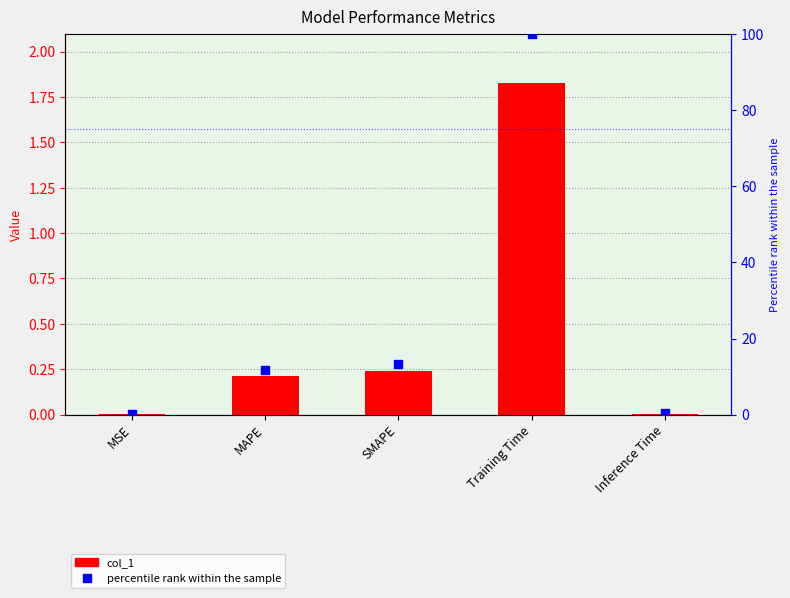

What is the total value across all series at MSE?

0.1